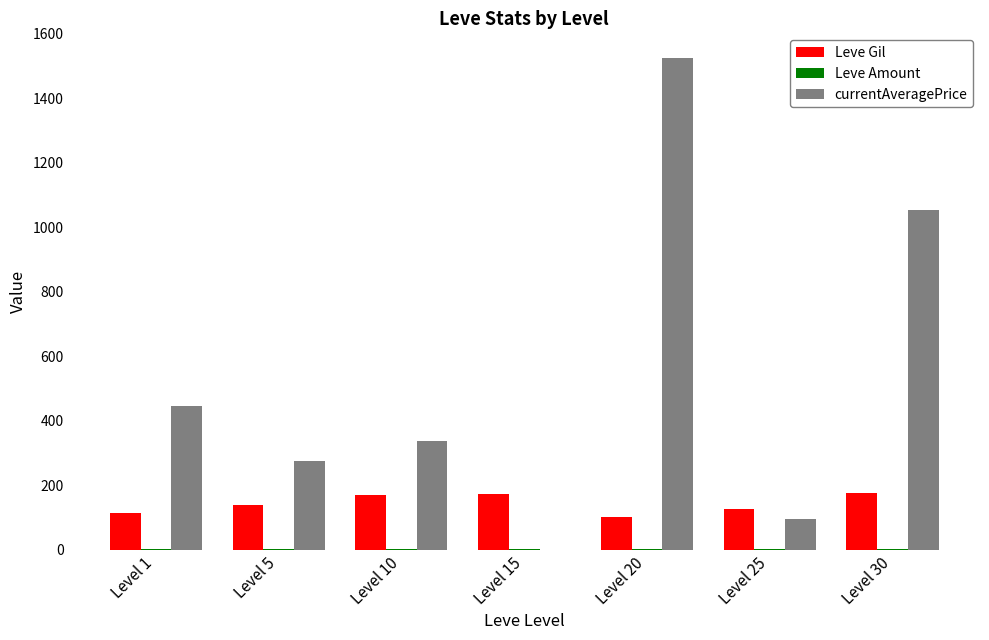

The value of Leve Gil at Level 5 is 140. True or false?

True